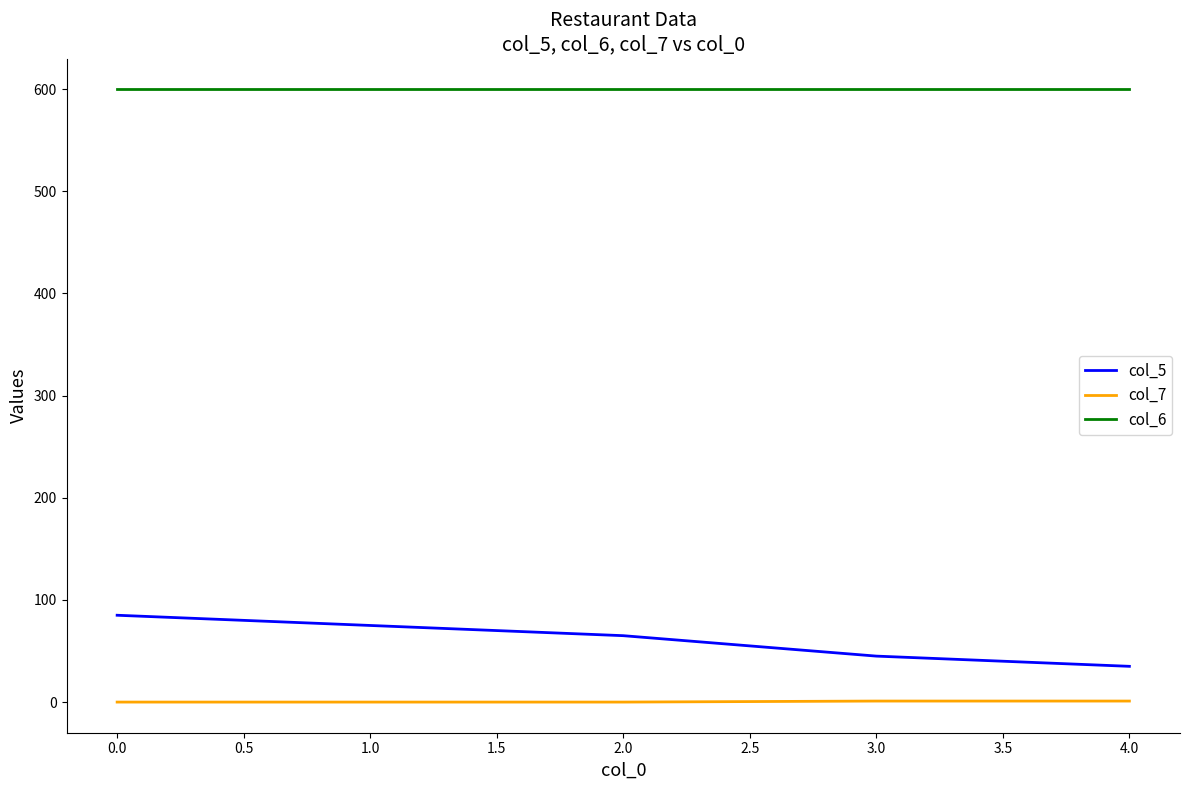

True or false: col_7 and col_6 intersect in this chart.

False